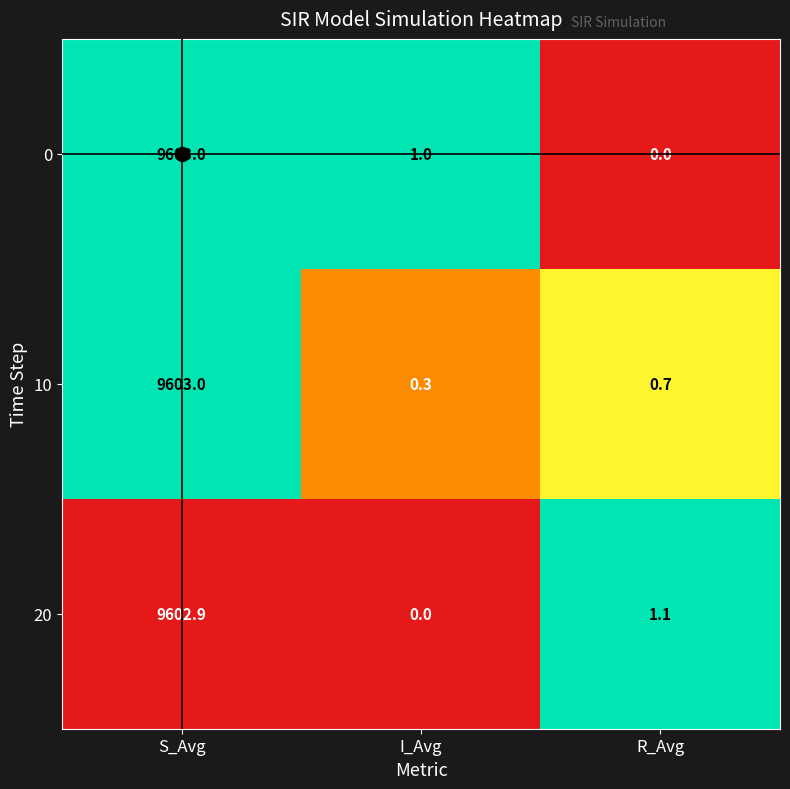

What is the spread (max minus min) of values at I_Avg?

1.0